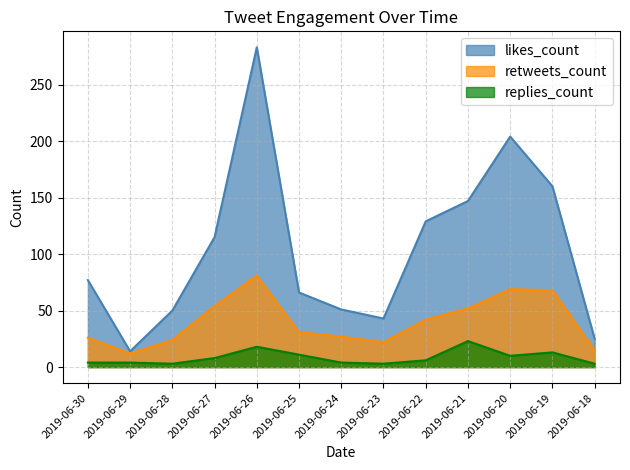

What is the difference between the retweets_count values at 2019-06-28 and 2019-06-29?

12